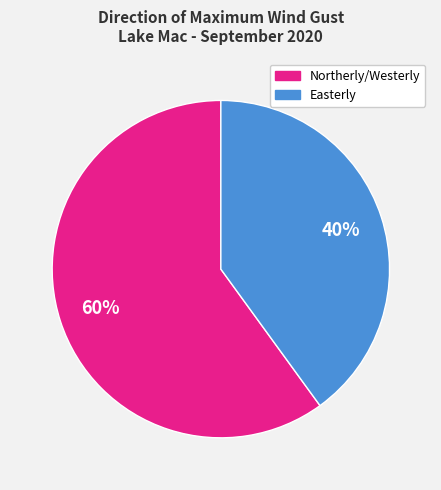

To the nearest percent, what is the difference between the largest and smallest slice percentages?

20%